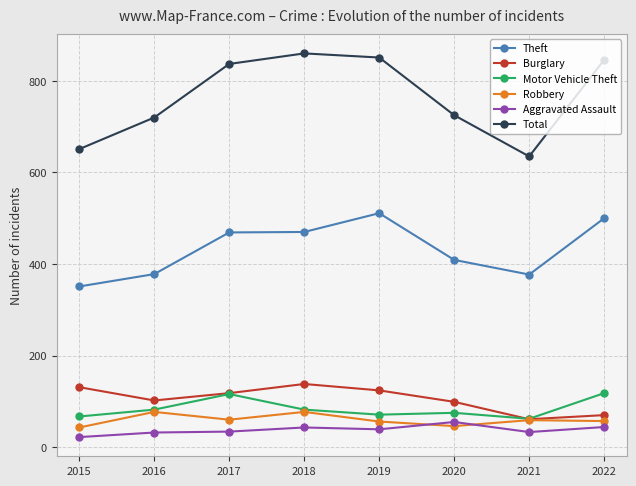

Which series has the largest range (max minus min)?

Total